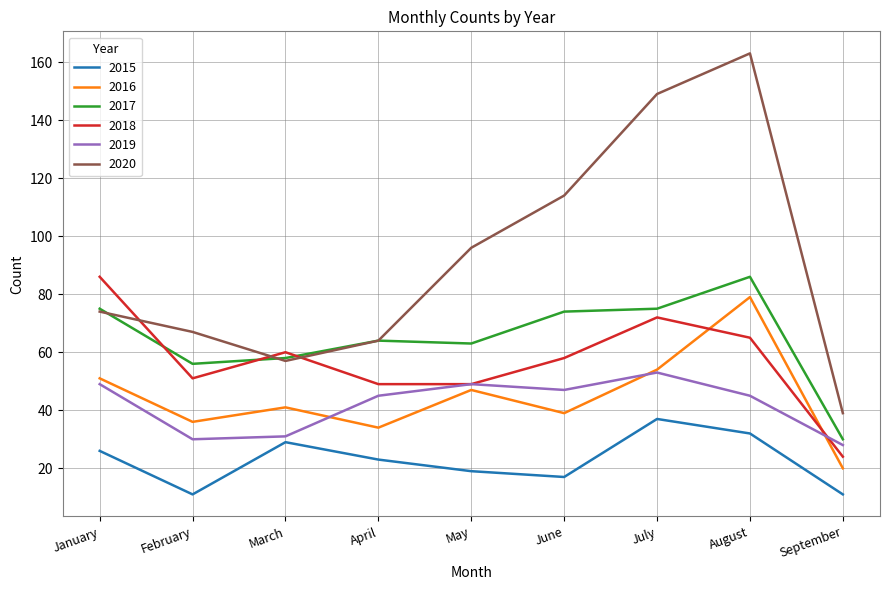

What is the minimum value for 2015?

11